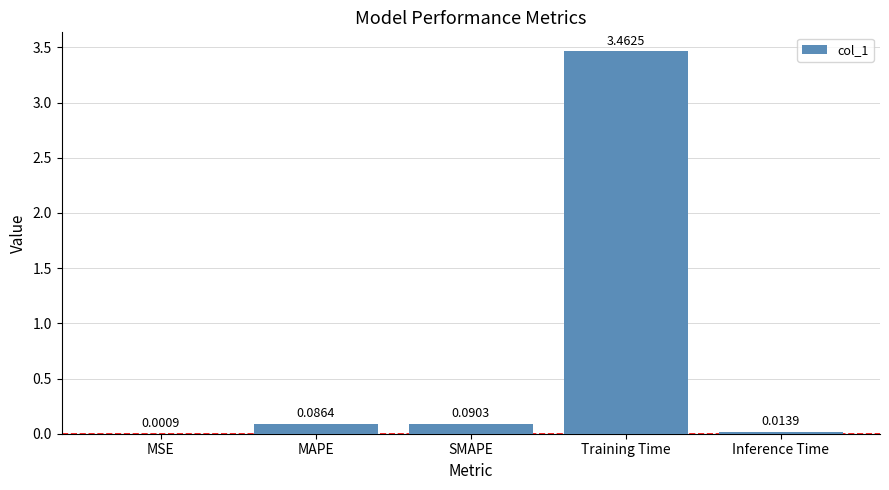

At which category does the chart reach its peak across all series?

Training Time